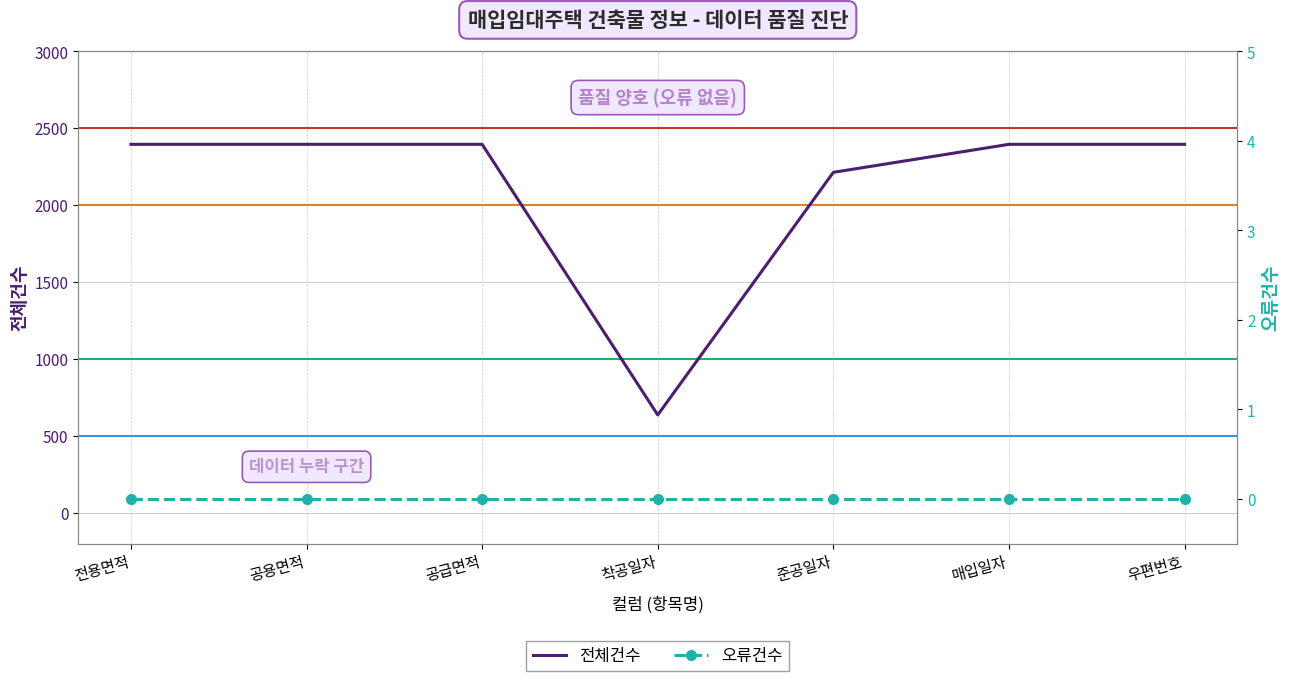

How many lines are shown in the chart?

2